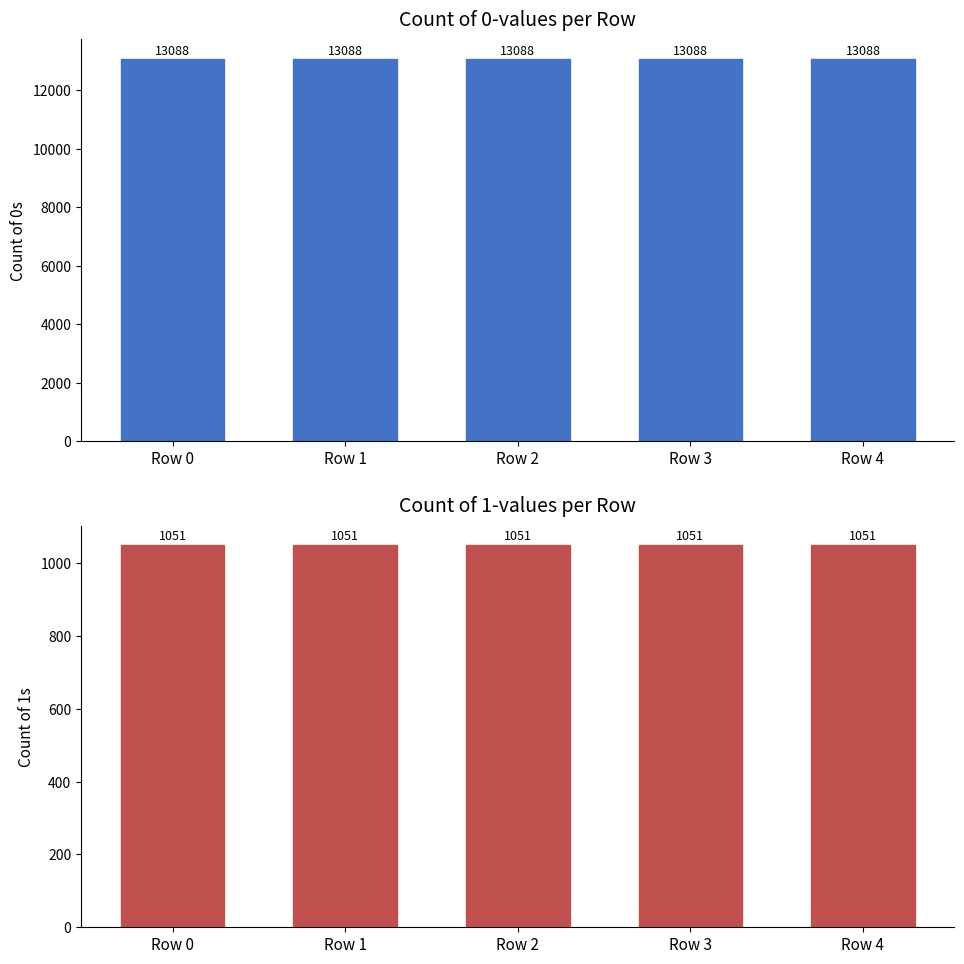

What is the average value of the Zero count series?

13088